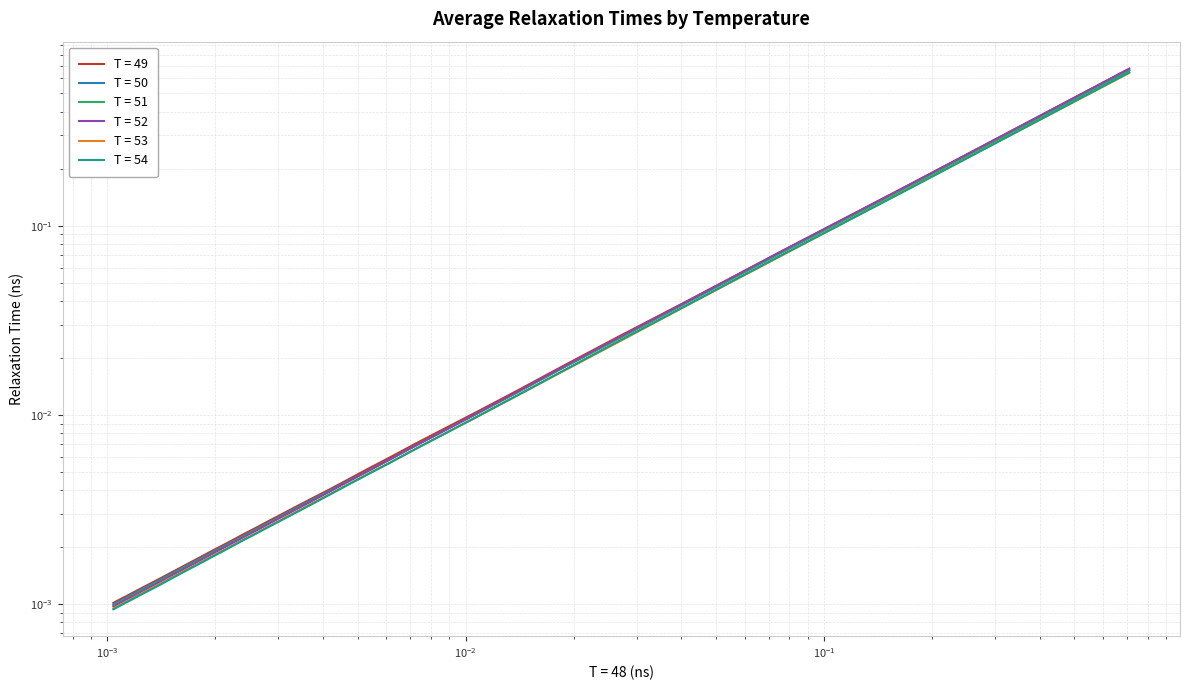

At how many categories does at least one series exceed 0?

39